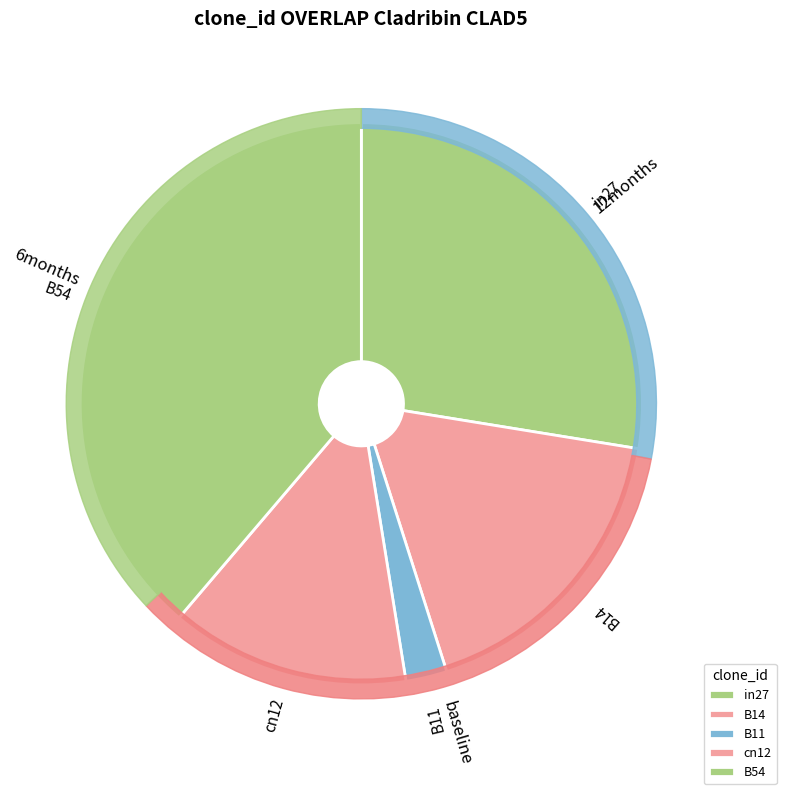

To the nearest percent, what is the difference between the B11 and cn12 slice percentages?

11%